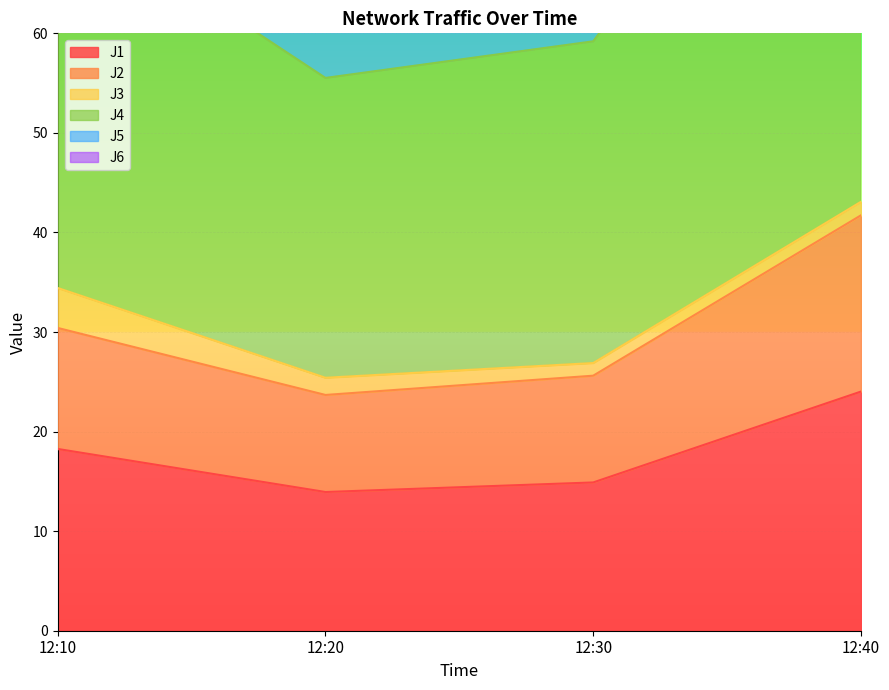

What is the value of the J6 point at the 3rd from the left?

59.2